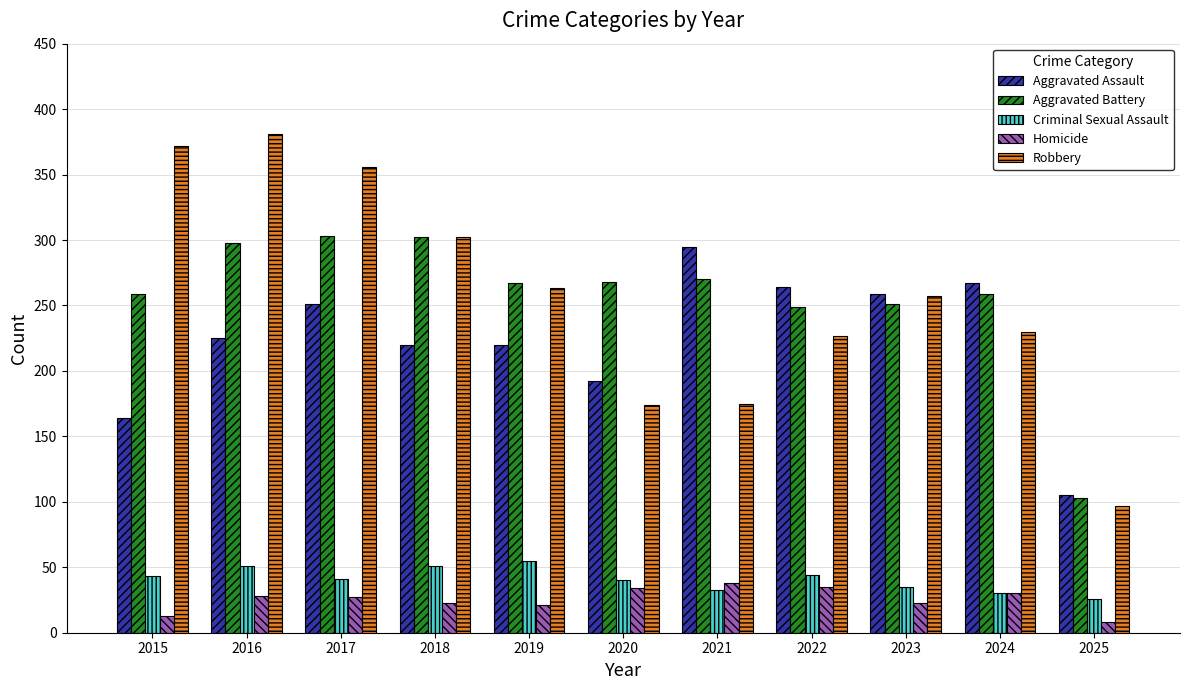

Which series has the widest spread of values?

Robbery